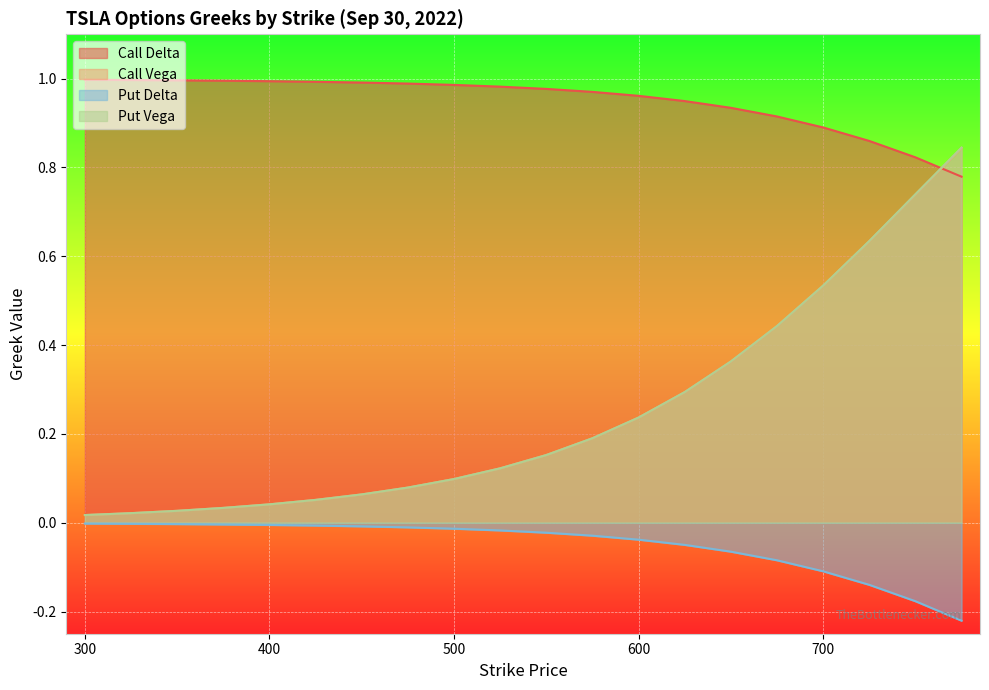

What is the approximate value of Call Vega at 600?

0.2